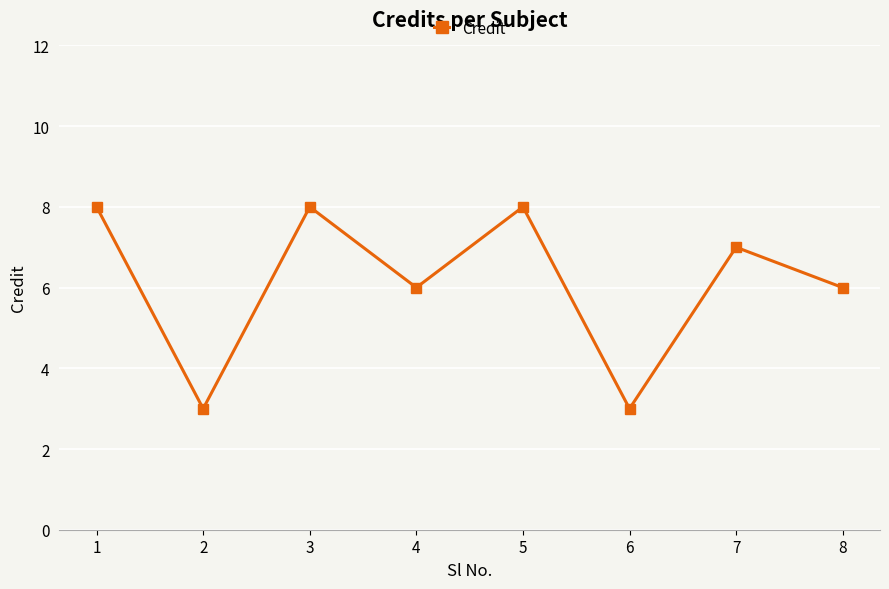

What is the maximum value shown in the chart?

8